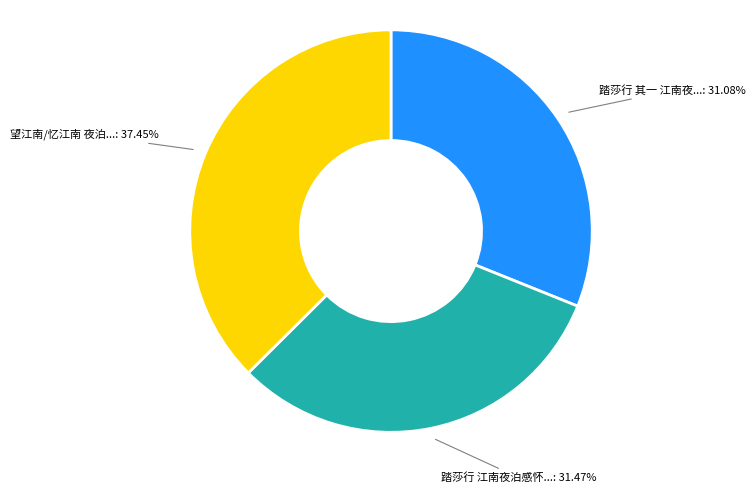

Is there a majority slice in this chart?

No